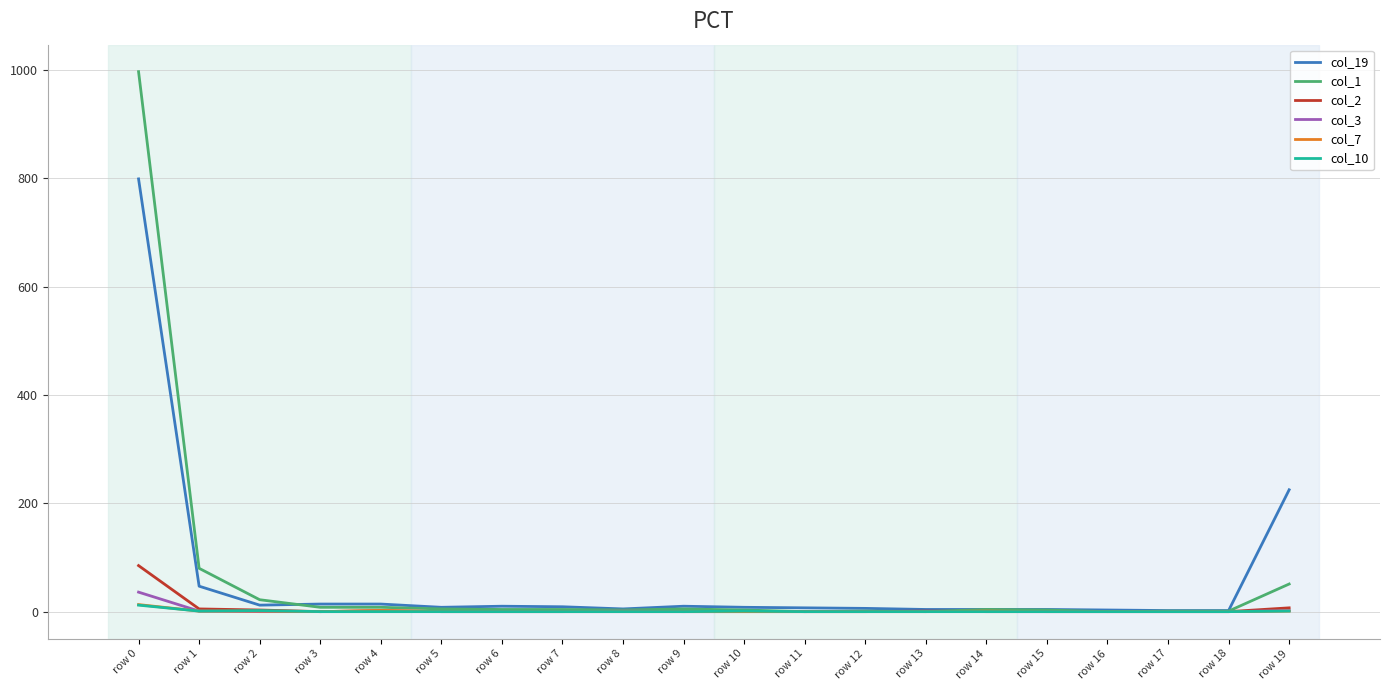

Which label corresponds to the largest value in the chart?

row 0